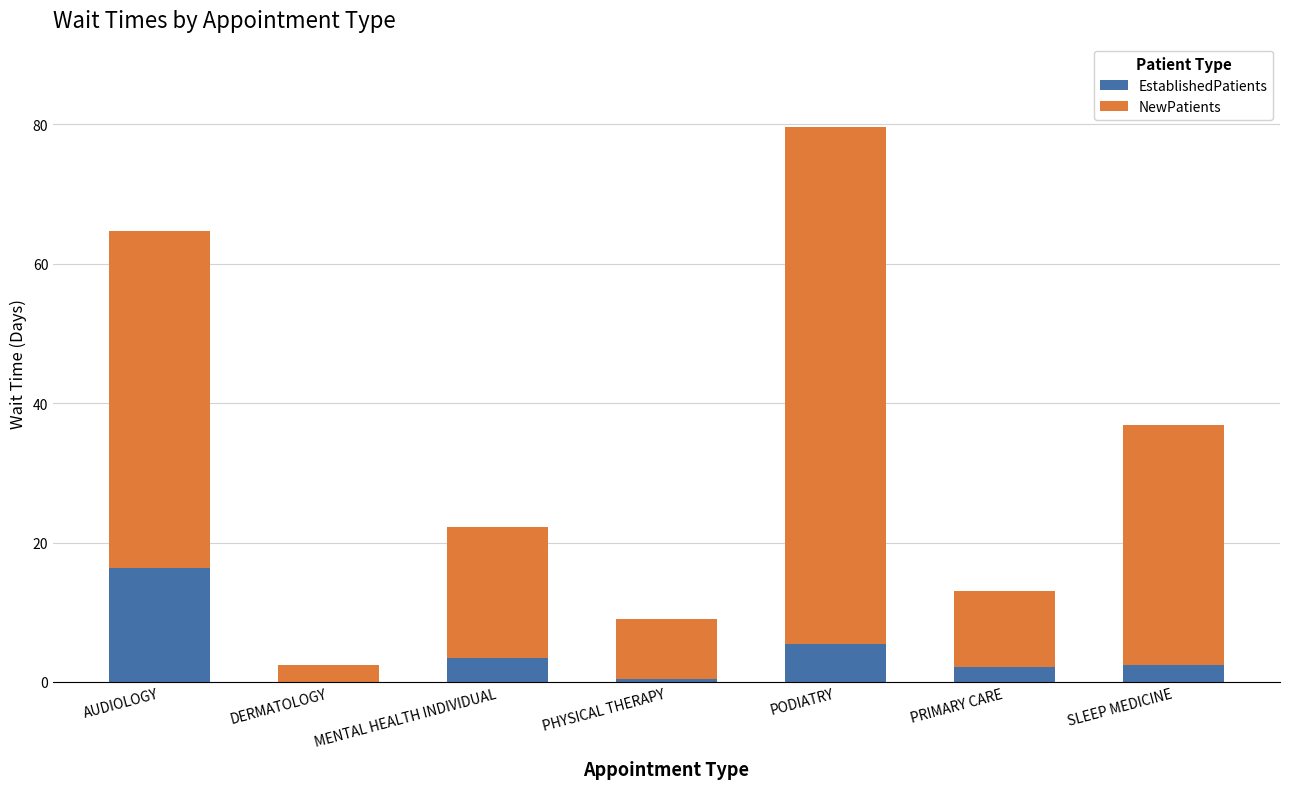

How many distinct data groups are displayed?

2